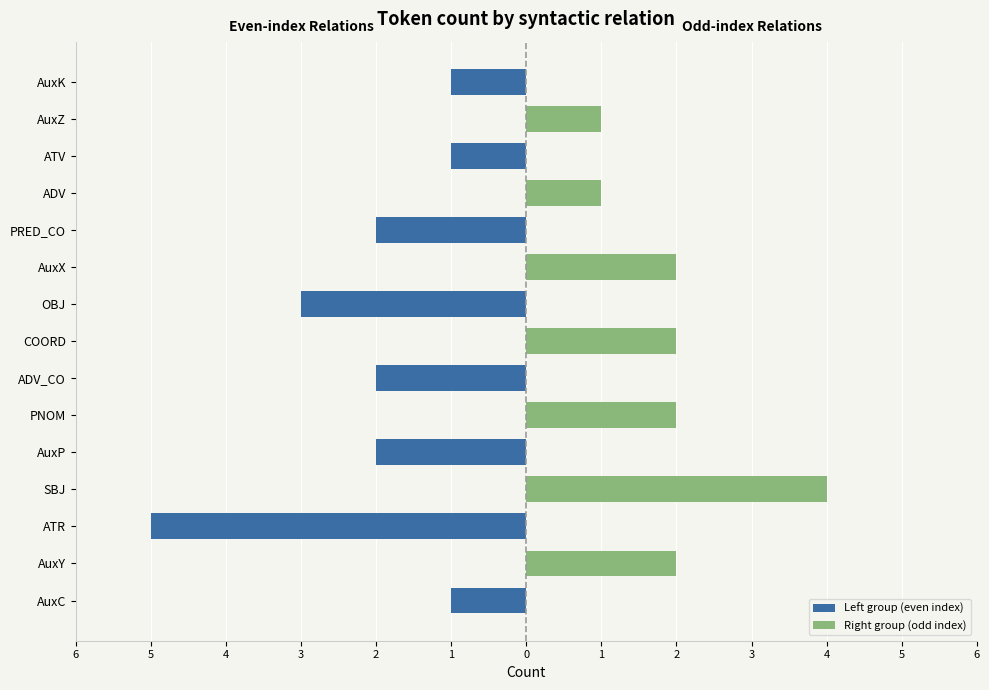

How many negative values does the Left group (even index) series have?

8